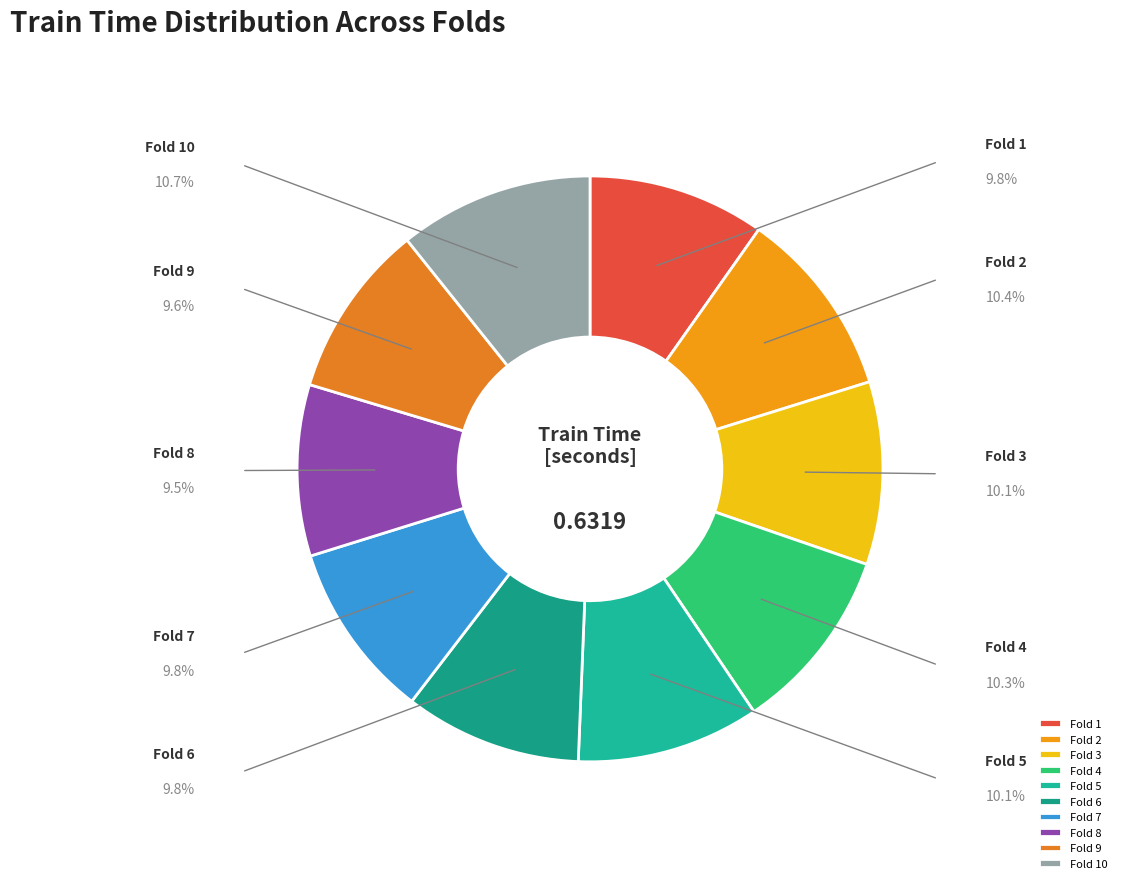

Does Fold 1 represent more than half of the total?

No